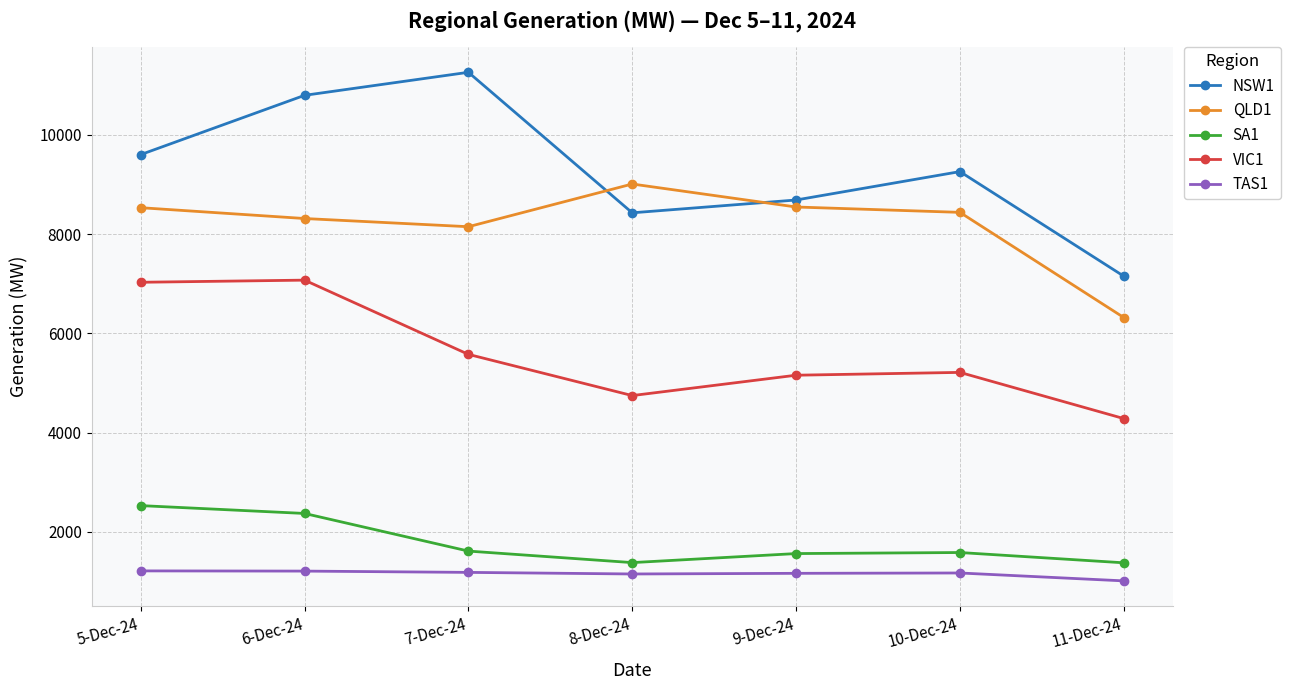

List the series in order of their peak value, lowest first.

TAS1, SA1, VIC1, QLD1, NSW1